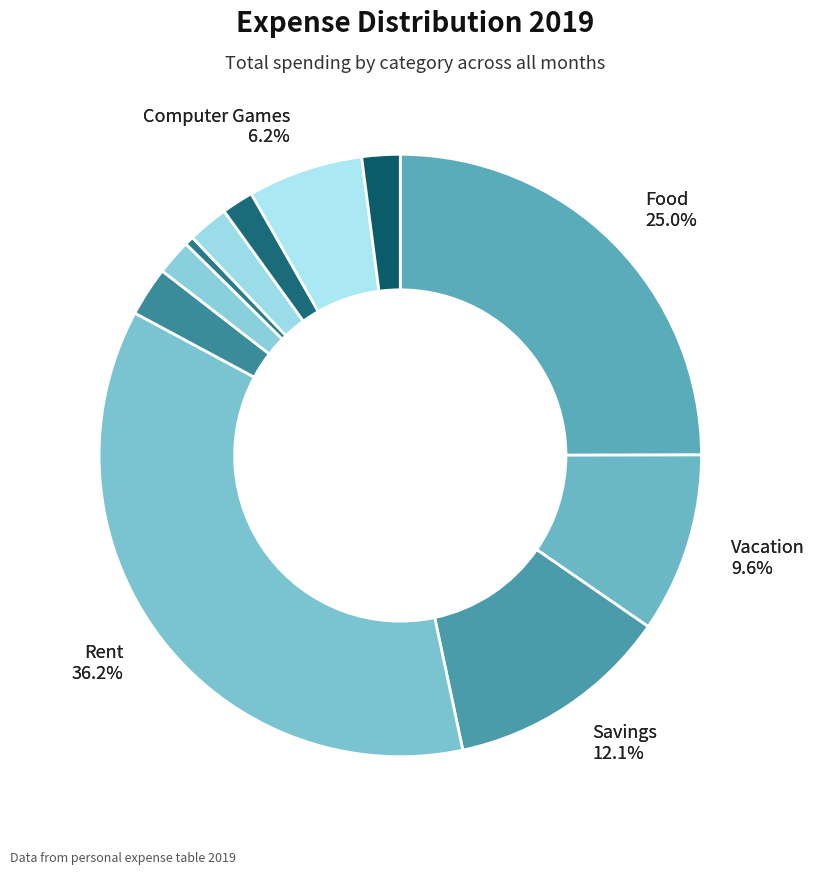

How many segments does this pie chart have?

11